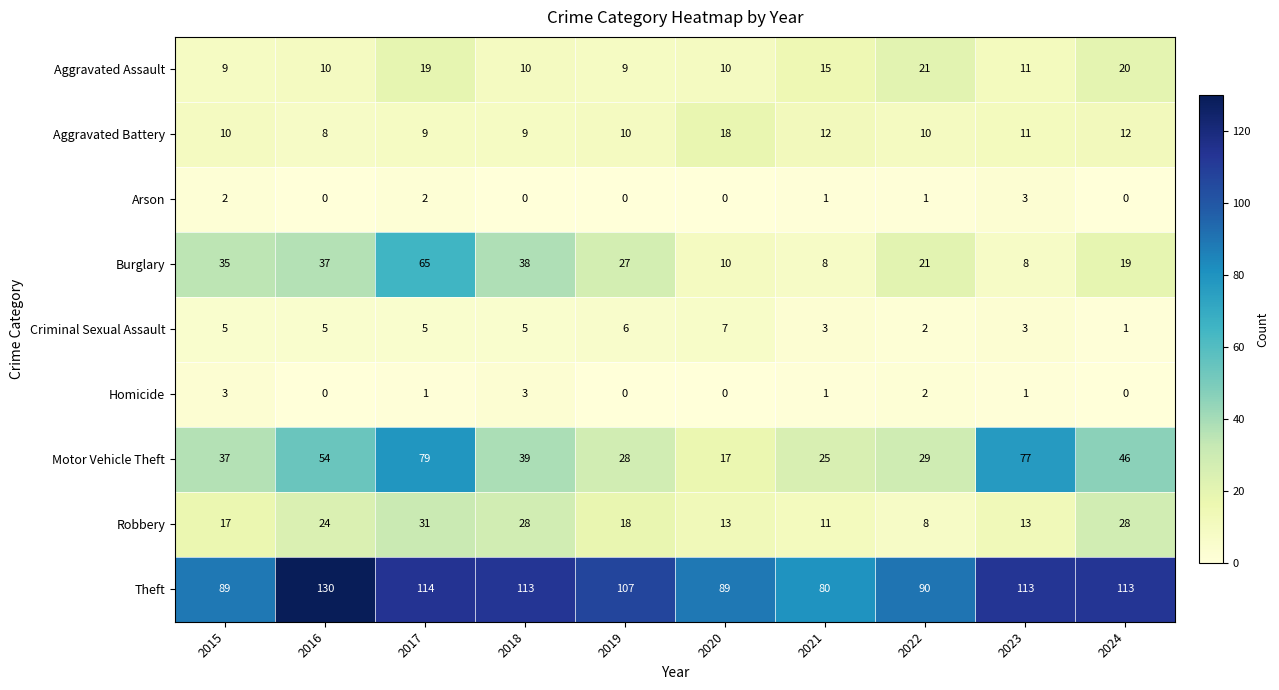

Count the number of categories in the chart.

10